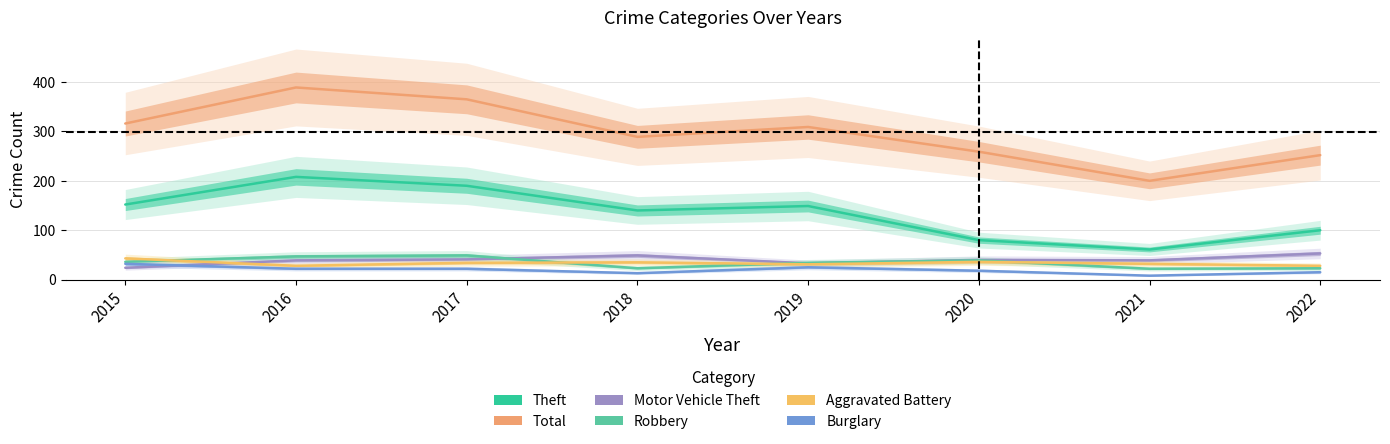

The value of Total at 2022 is 110. True or false?

False